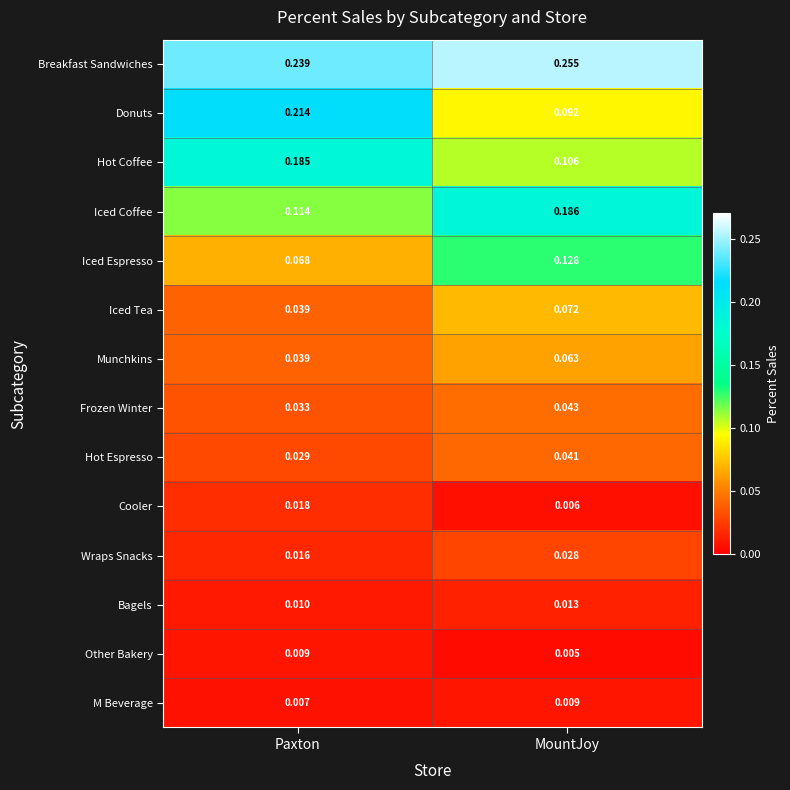

At which label does Breakfast Sandwiches reach its minimum?

Paxton